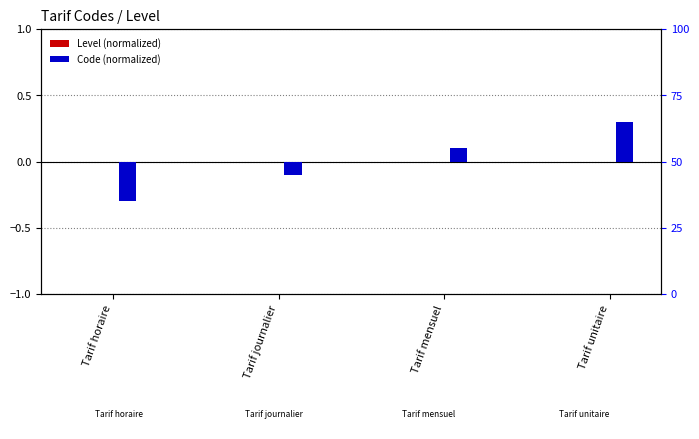

Which series has the largest total across all categories?

Level (normalized)